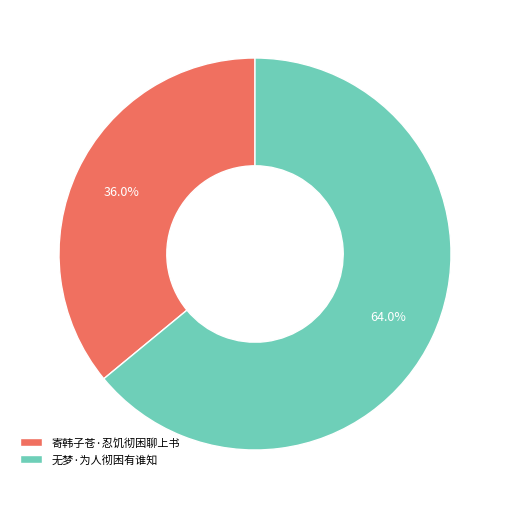

Does 无梦·为人彻困有谁知 represent more than half of the total?

Yes